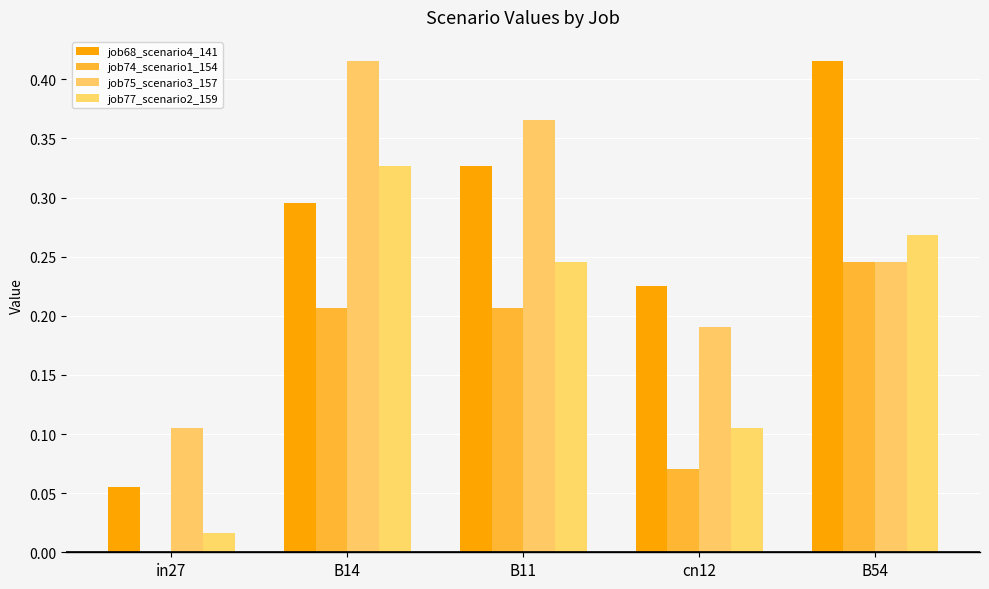

How many categories are shown in the chart?

5